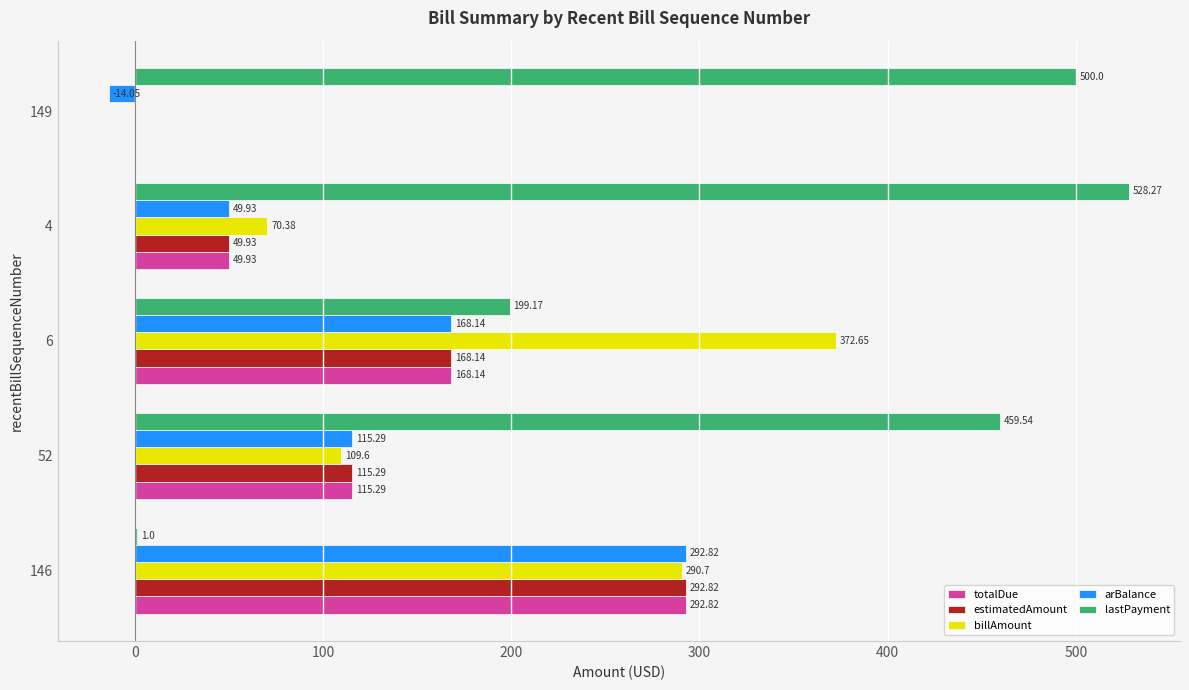

How many series are shown in this chart?

5